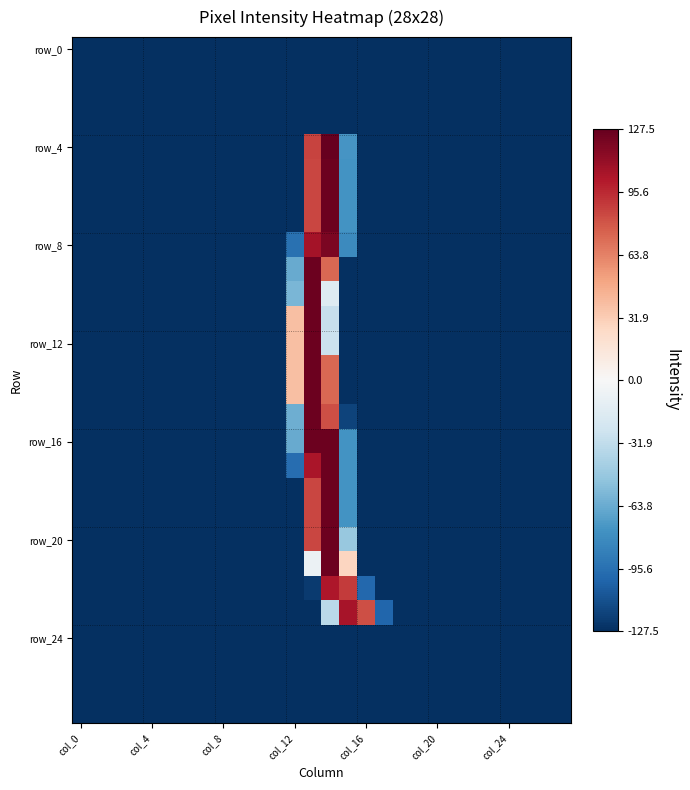

At how many categories does at least one series exceed 87?

3